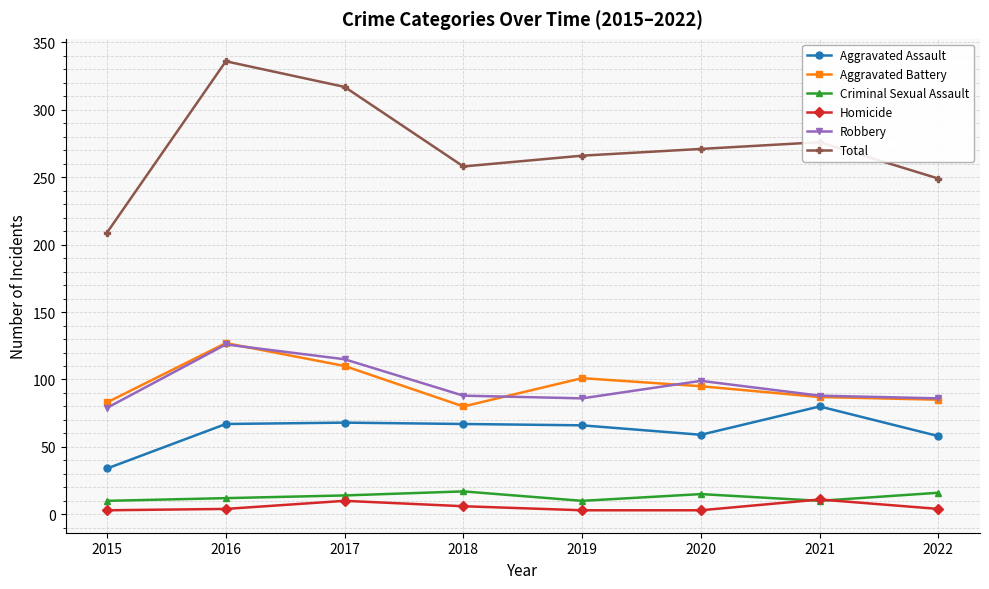

True or false: Homicide has more than 0 points higher than both neighbors.

True